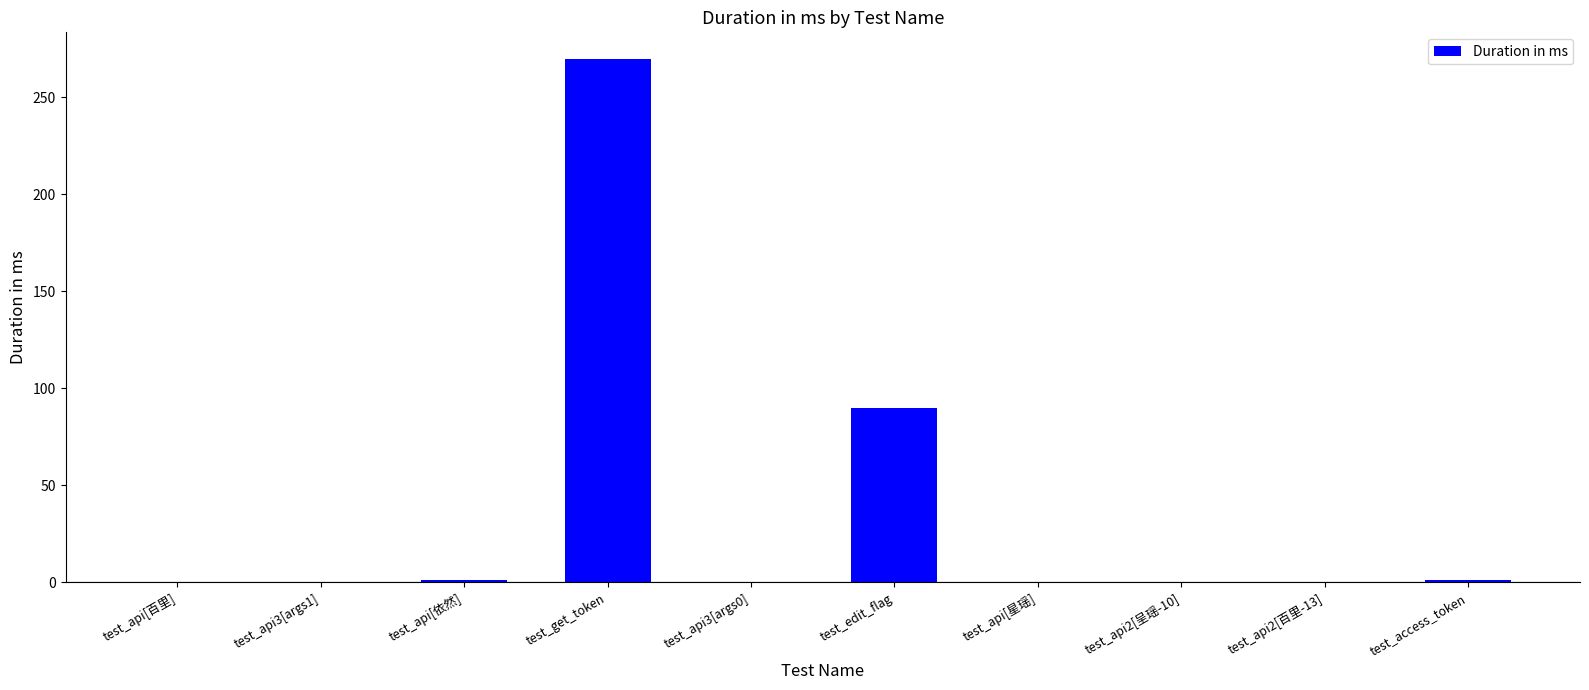

How many values exceed 0?

4